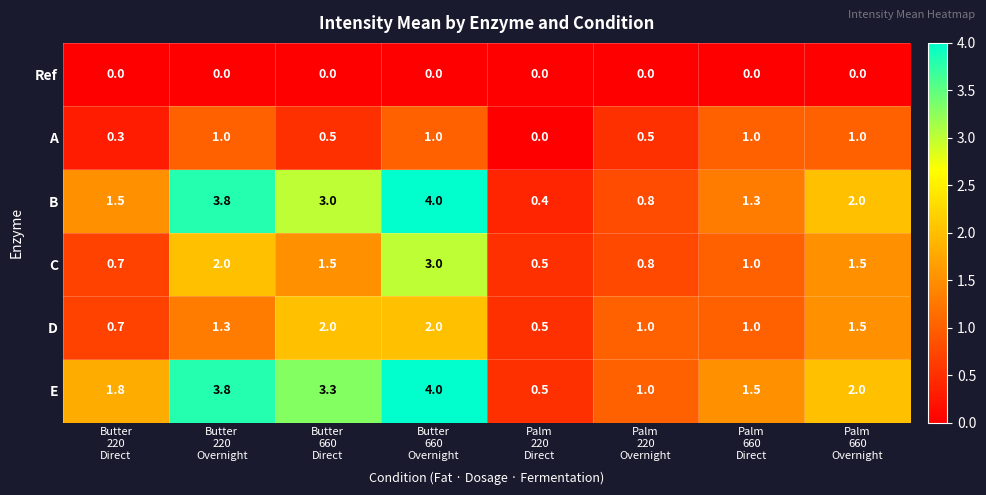

How many categories are shown in the chart?

8